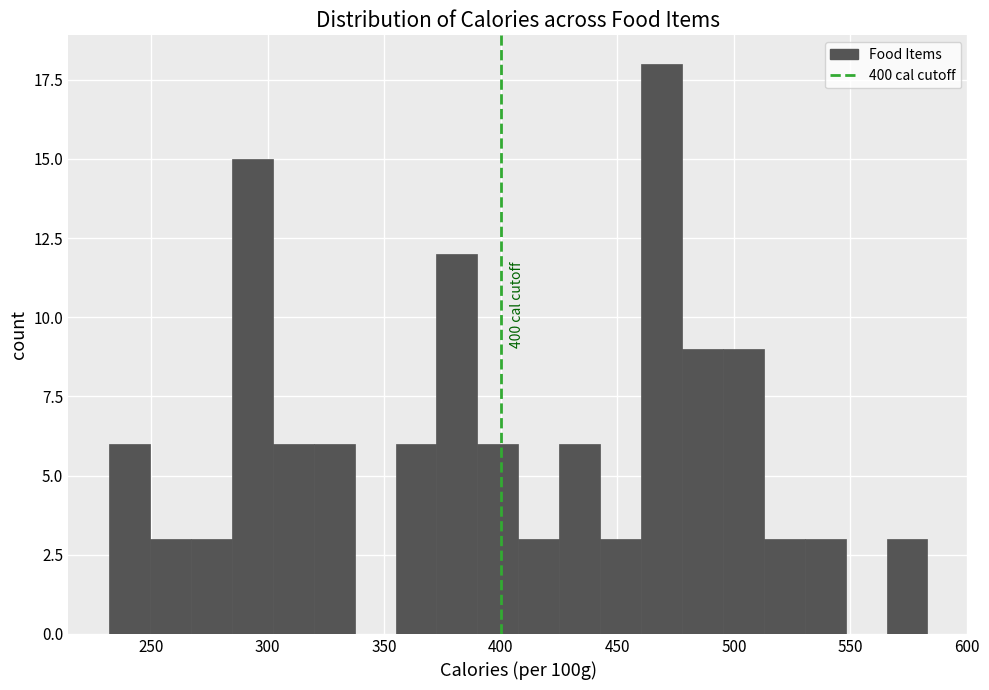

Read against the x-axis, roughly where is the centre of the tallest bar?

470